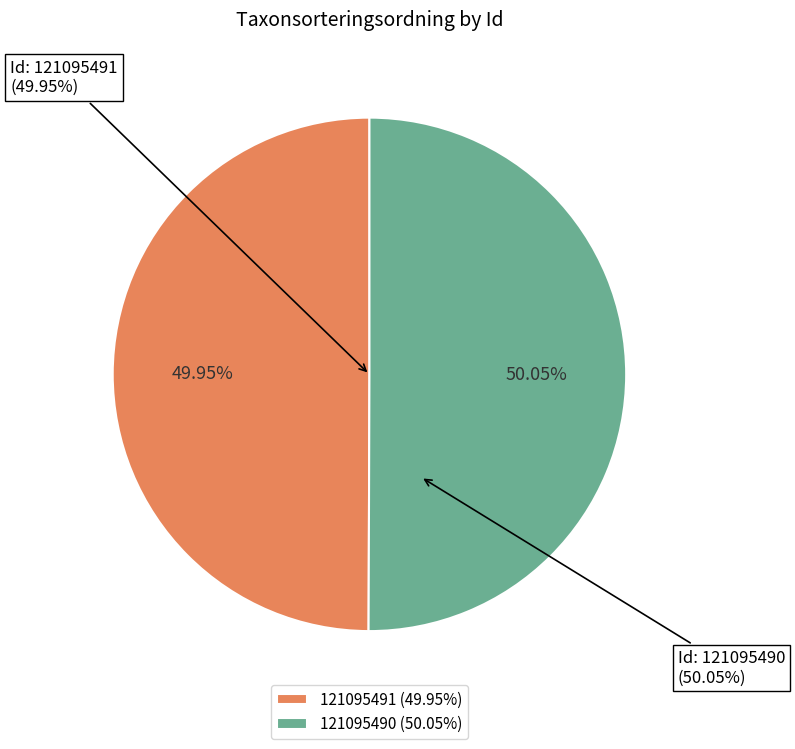

How many segments does this pie chart have?

2